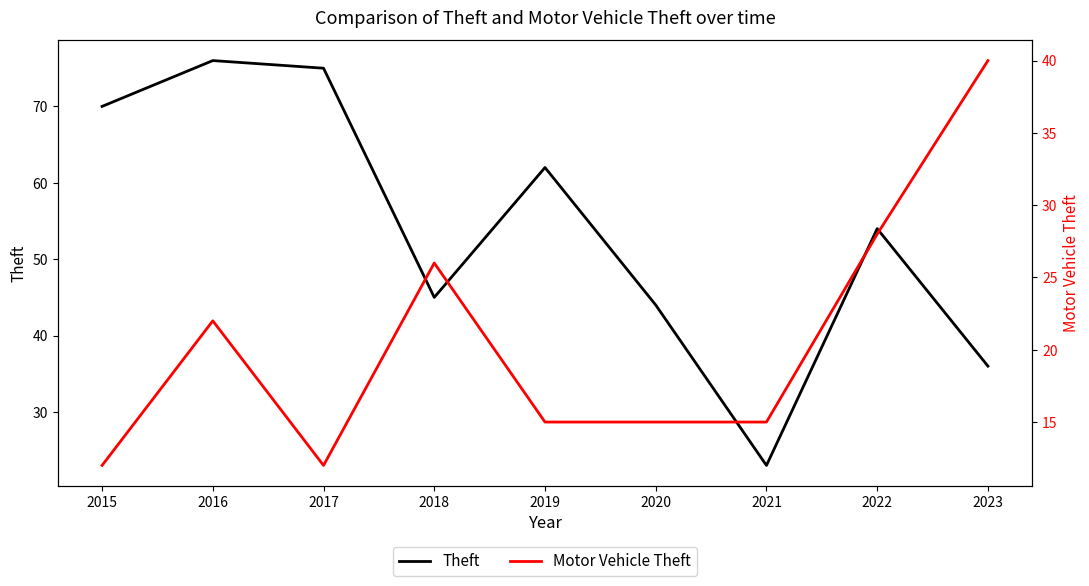

Which series has the widest spread of values?

Theft